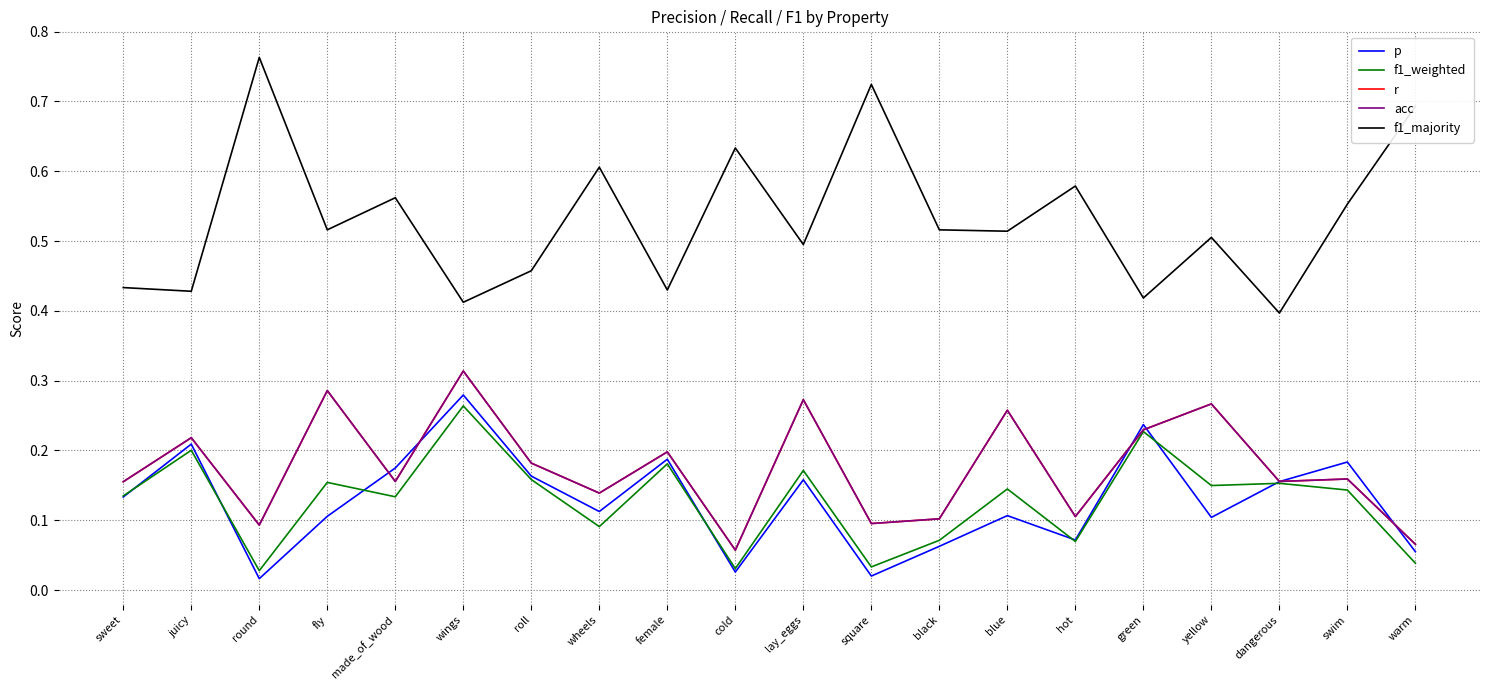

Is this an area chart (filled region under the line)?

No